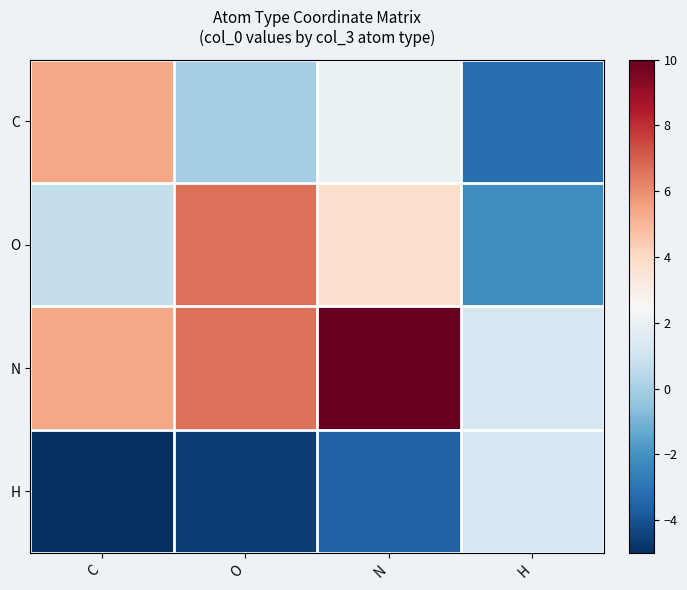

Rank the series at O from lowest to highest value.

H, C, O, N